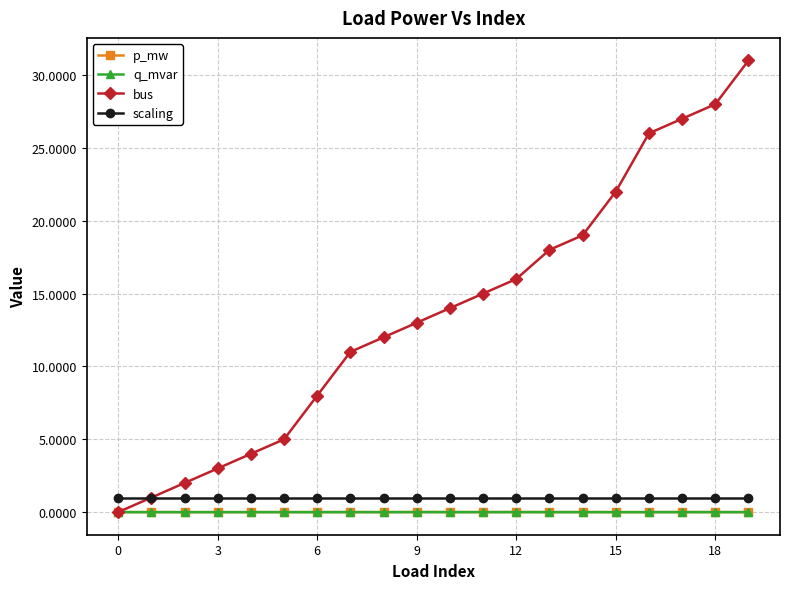

True or false: p_mw has more than 1 points higher than both neighbors.

True